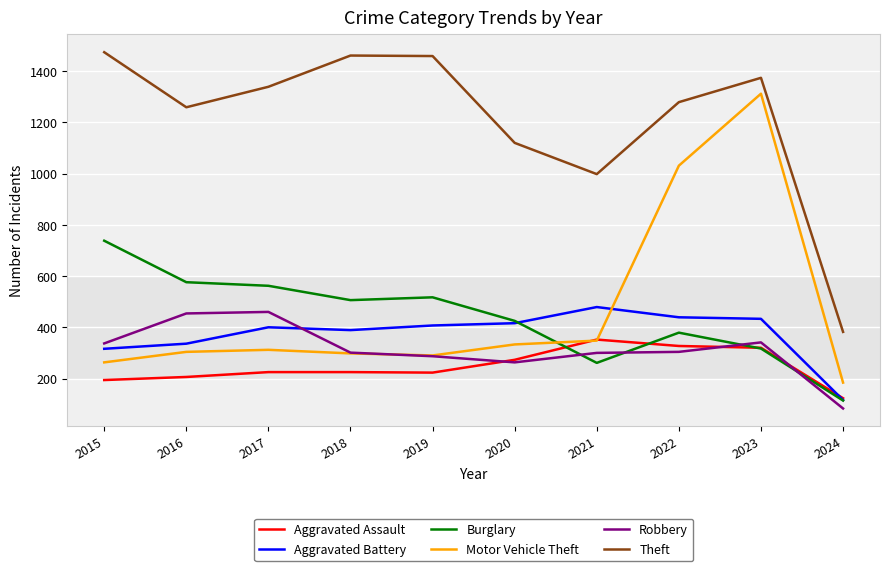

What is the minimum value for Theft?

382